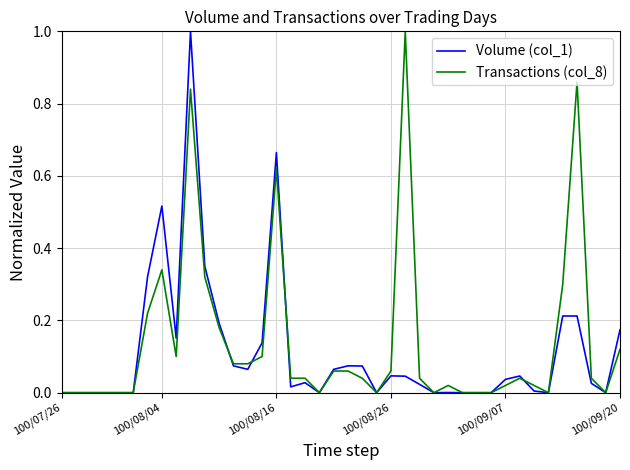

What is the greatest value displayed?

1.0